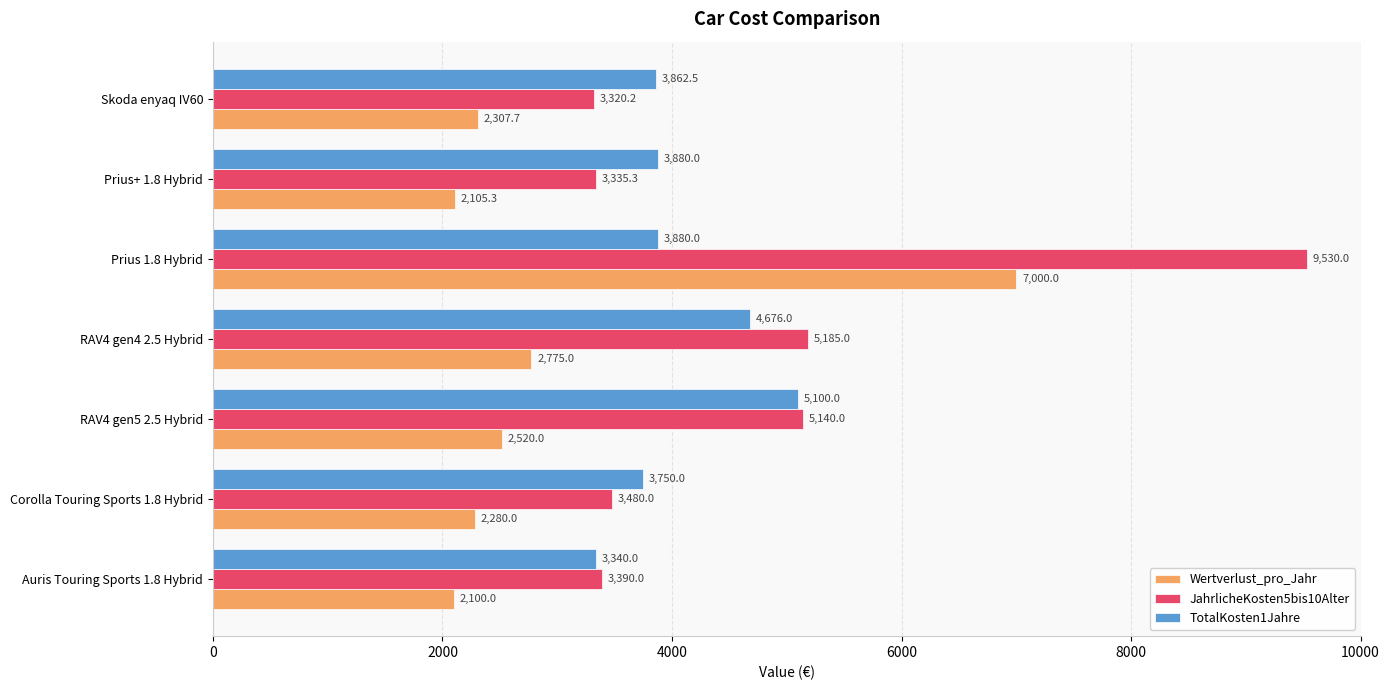

Where is JahrlicheKosten5bis10Alter nearest to the value 6425?

RAV4 gen4 2.5 Hybrid